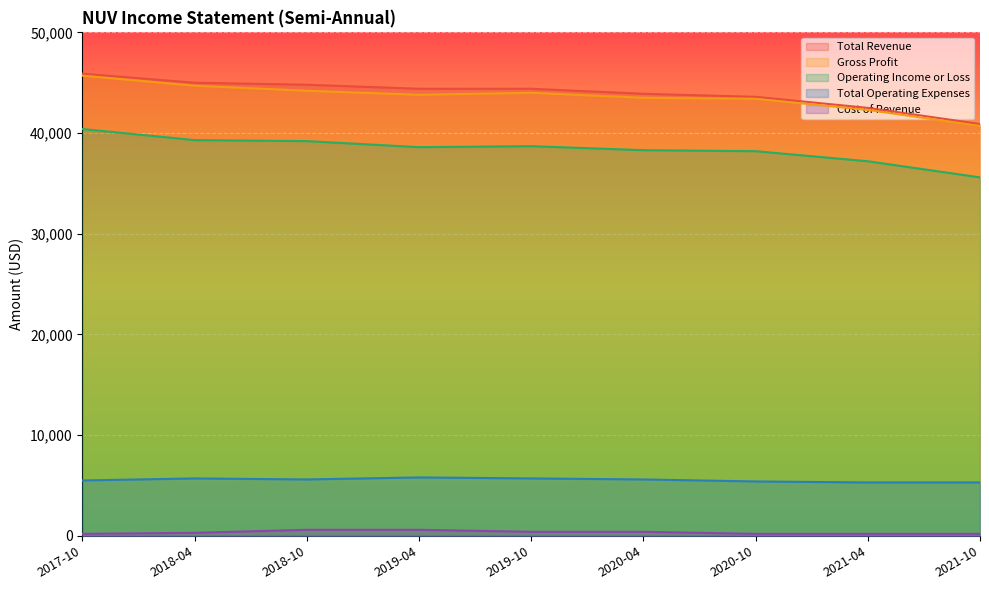

True or false: Operating Income or Loss has a value of 60937 at 2020-10.

False